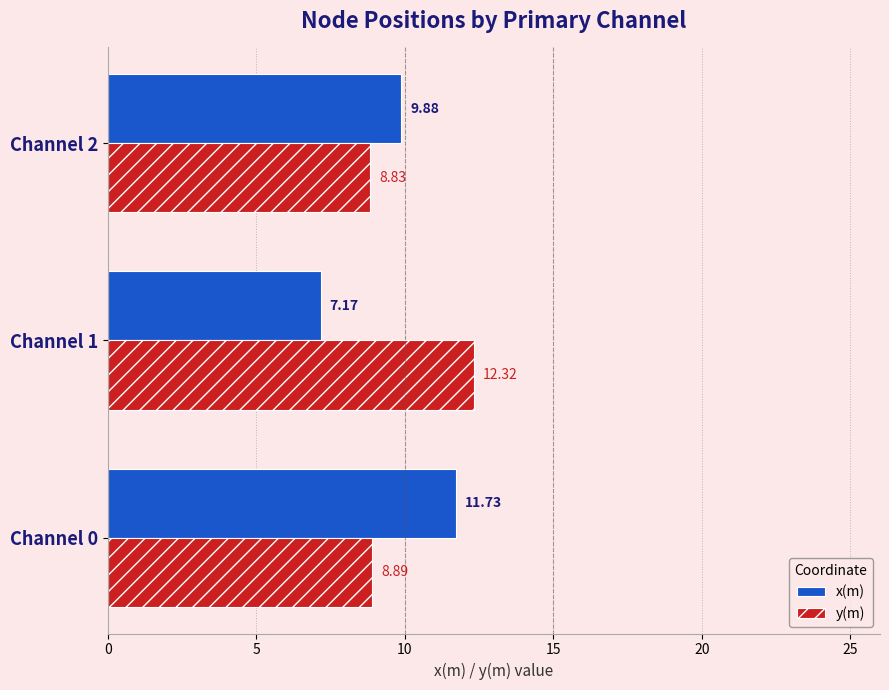

Which series changed the most between Channel 0 and Channel 1?

x(m)